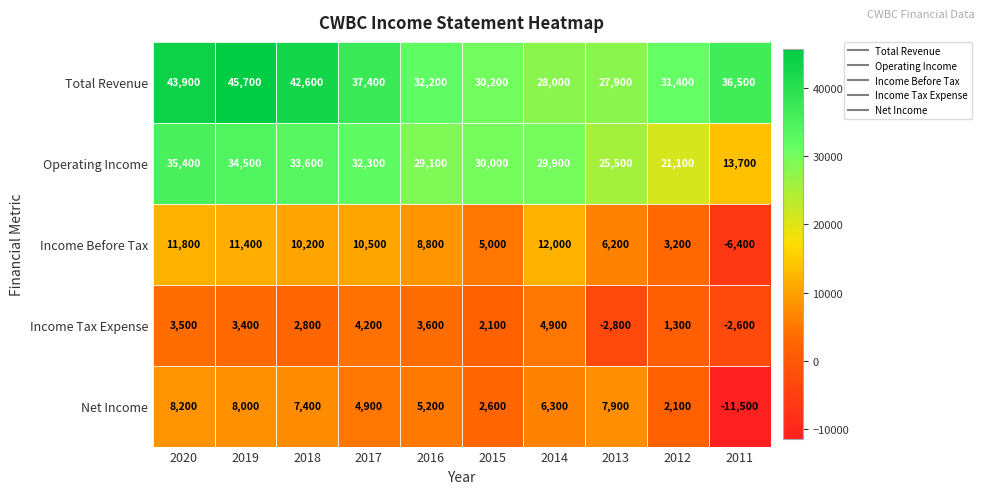

What is the total value across all series at 2020?

102800